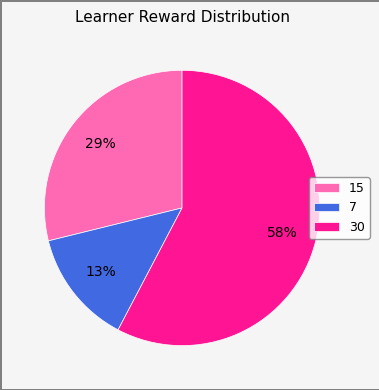

Rank the categories by value from highest to lowest.

30, 15, 7